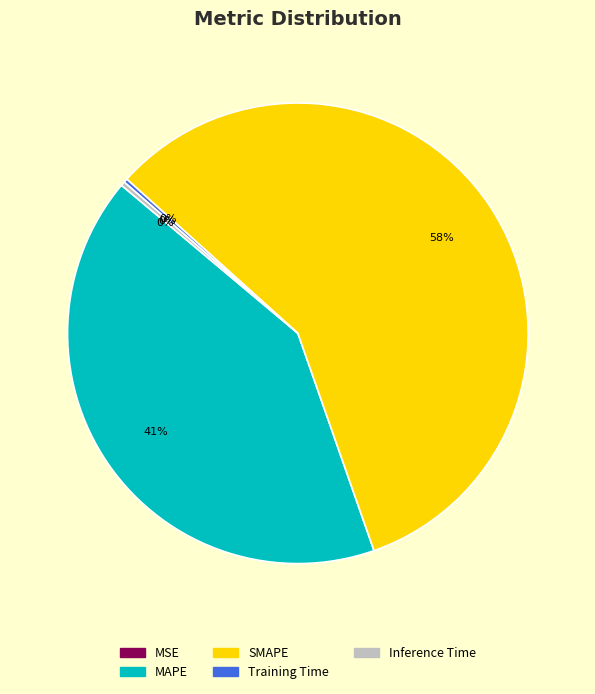

The Inference Time slice represents 0% of the pie. True or false?

True